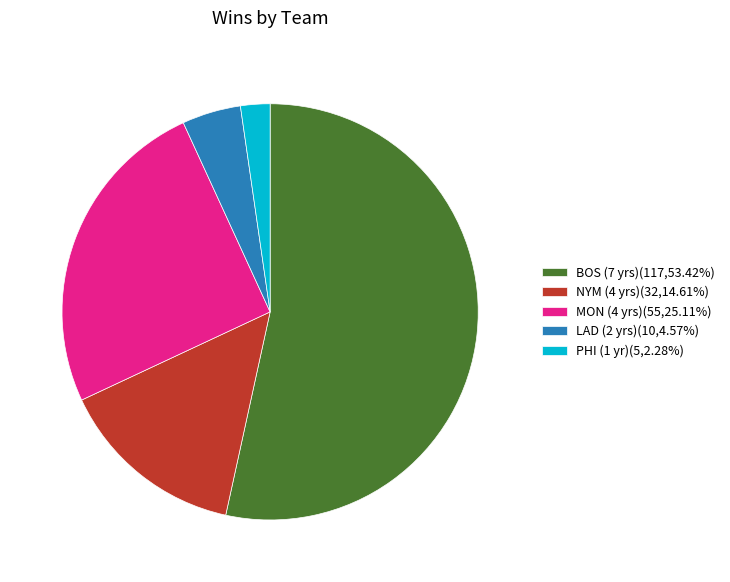

Is there any slice that represents more than half of the pie?

Yes